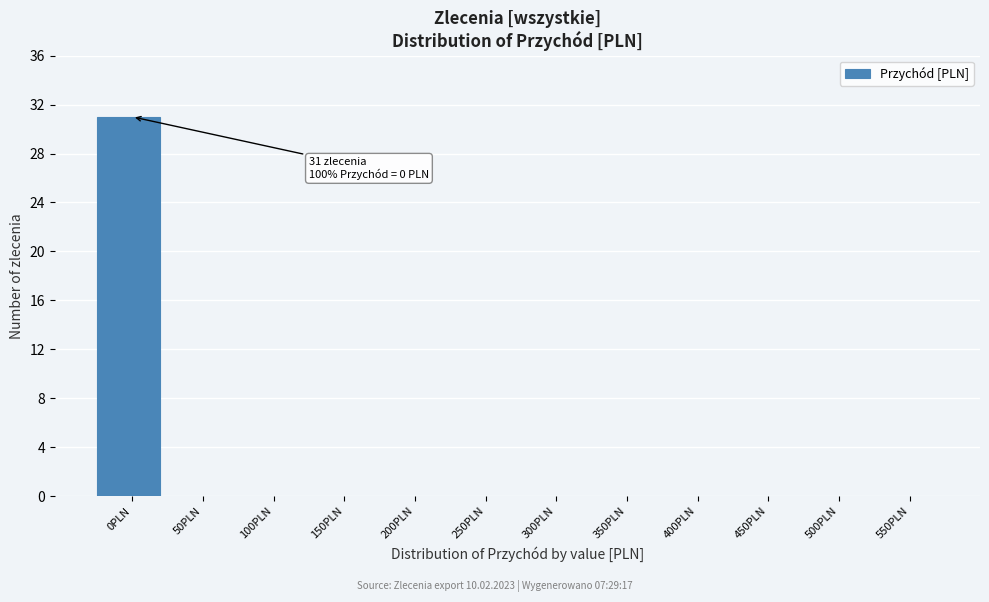

Reading right to left, what are all the values shown in this chart?

550PLN=0	500PLN=0	450PLN=0	400PLN=0	350PLN=0	300PLN=0	250PLN=0	200PLN=0	150PLN=0	100PLN=0	50PLN=0	0PLN=31